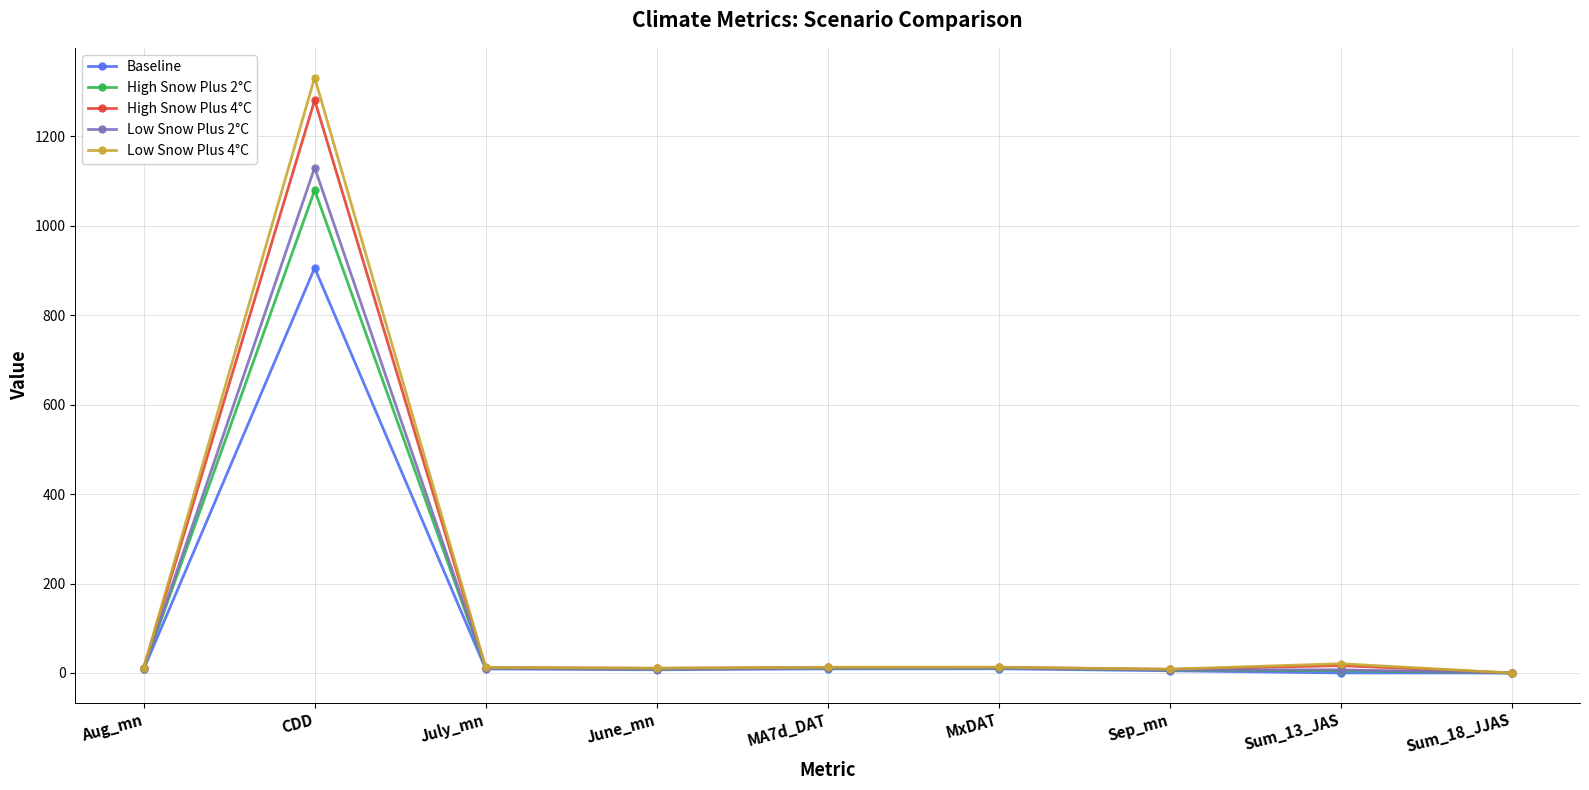

The value of Low Snow Plus 2°C at CDD is 1130.1. True or false?

True